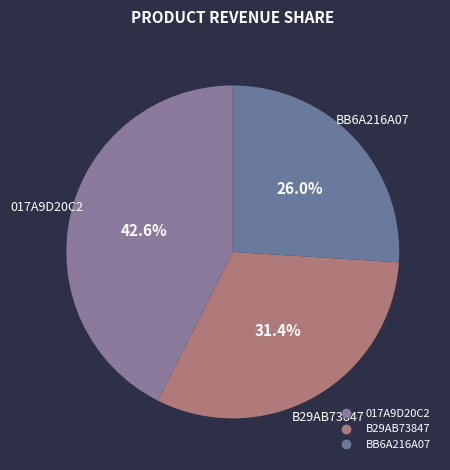

What percentage is the B29AB73847 slice, to the nearest percent?

31%